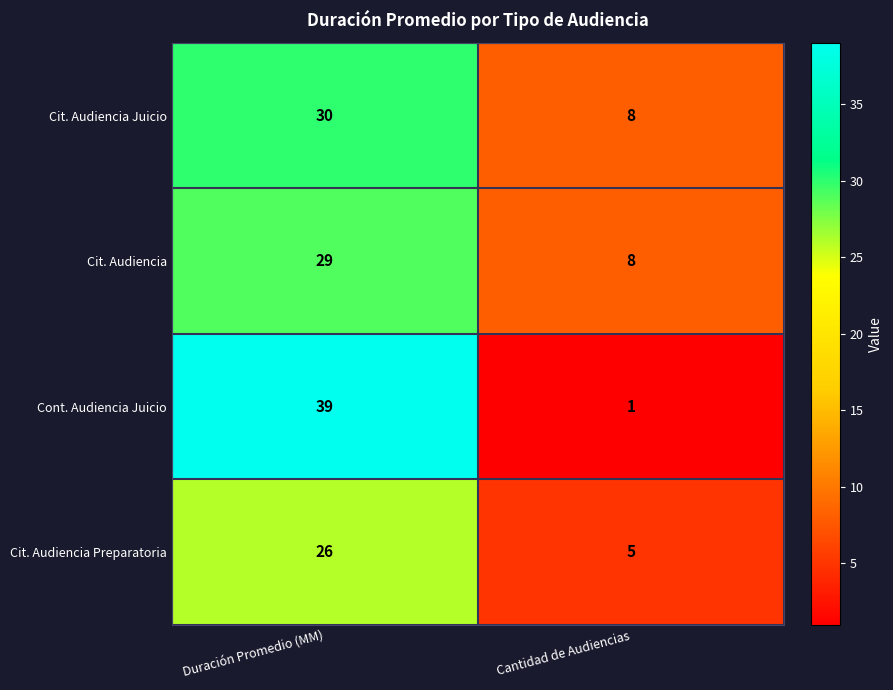

What is the difference between the highest and lowest values at Duración Promedio (MM)?

13